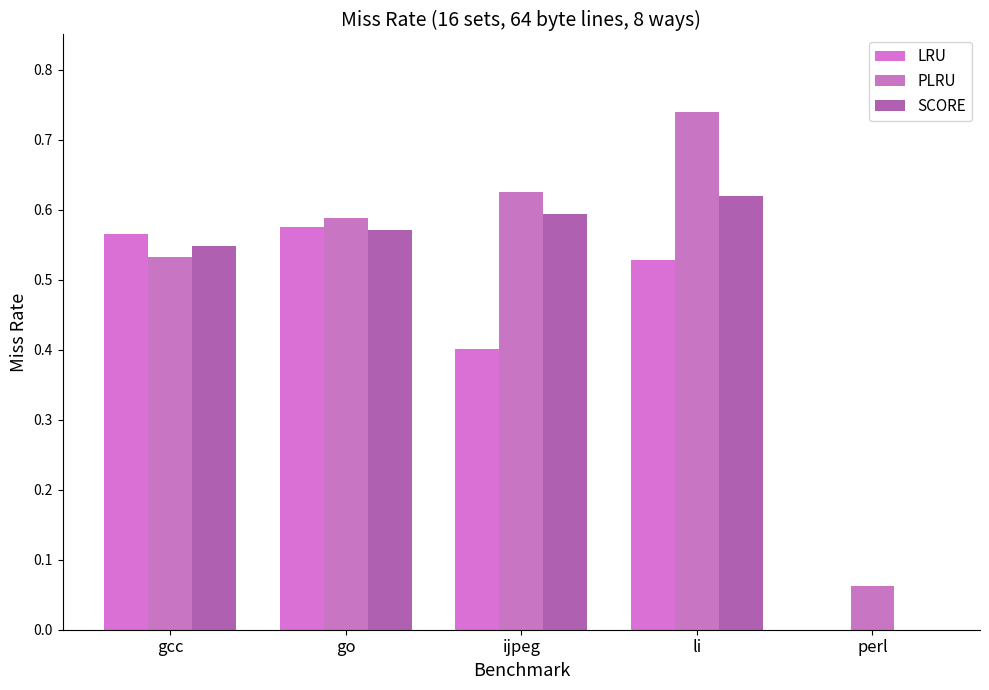

Rank the series by their average value, from highest to lowest.

PLRU, SCORE, LRU